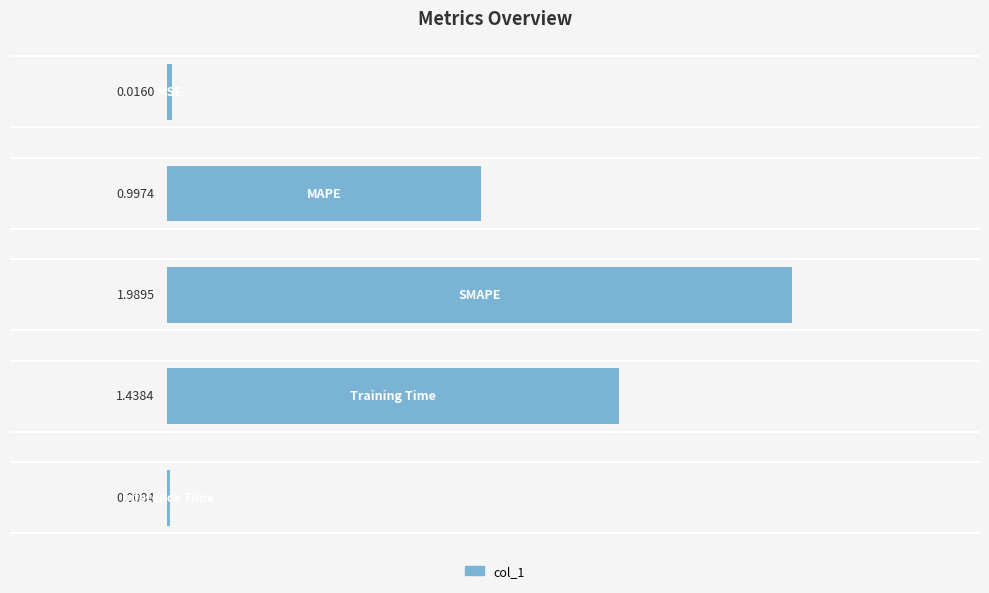

What is the sum of all values?

4.4